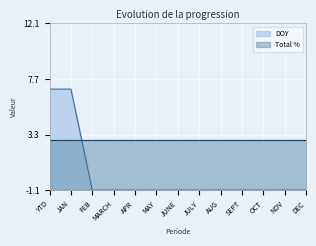

What is the average value?

0.1